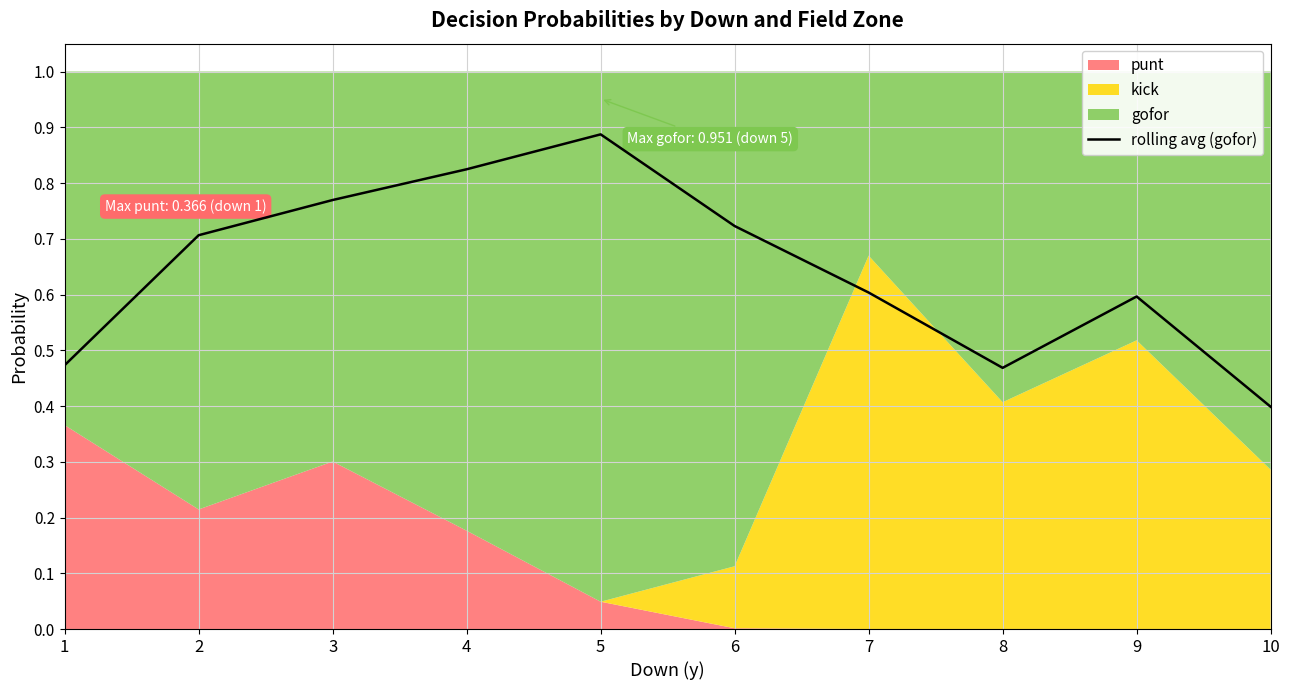

Which category has the lowest value across all series?

10